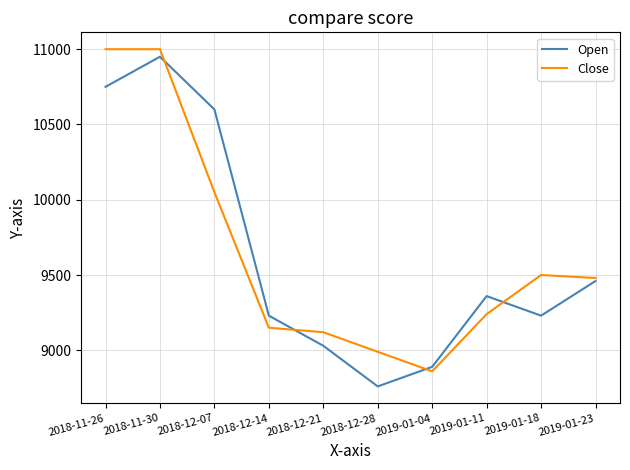

What is the sum of the Close values at 2019-01-04 and 2019-01-11?

18100